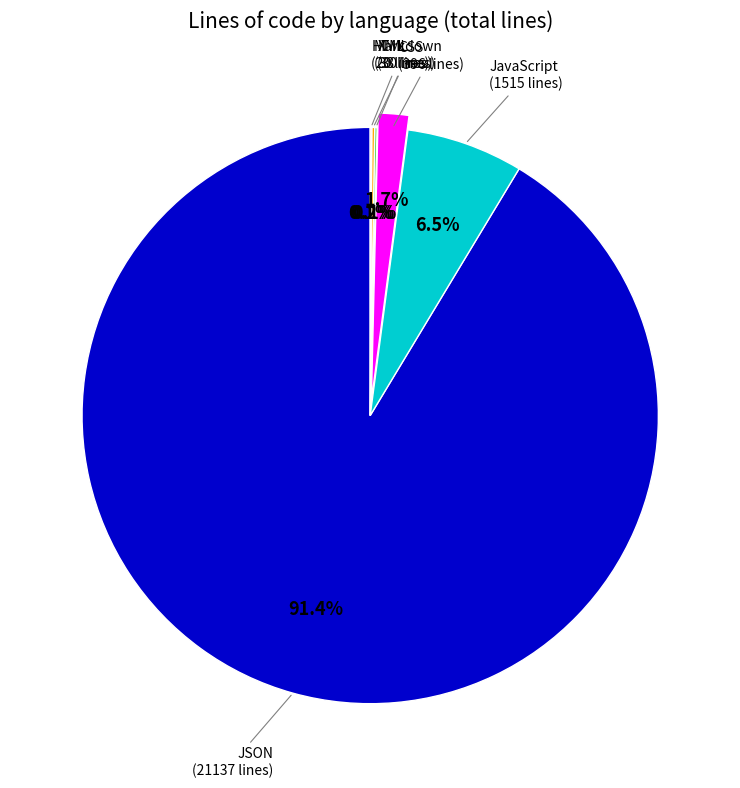

Does any single category account for the majority?

Yes